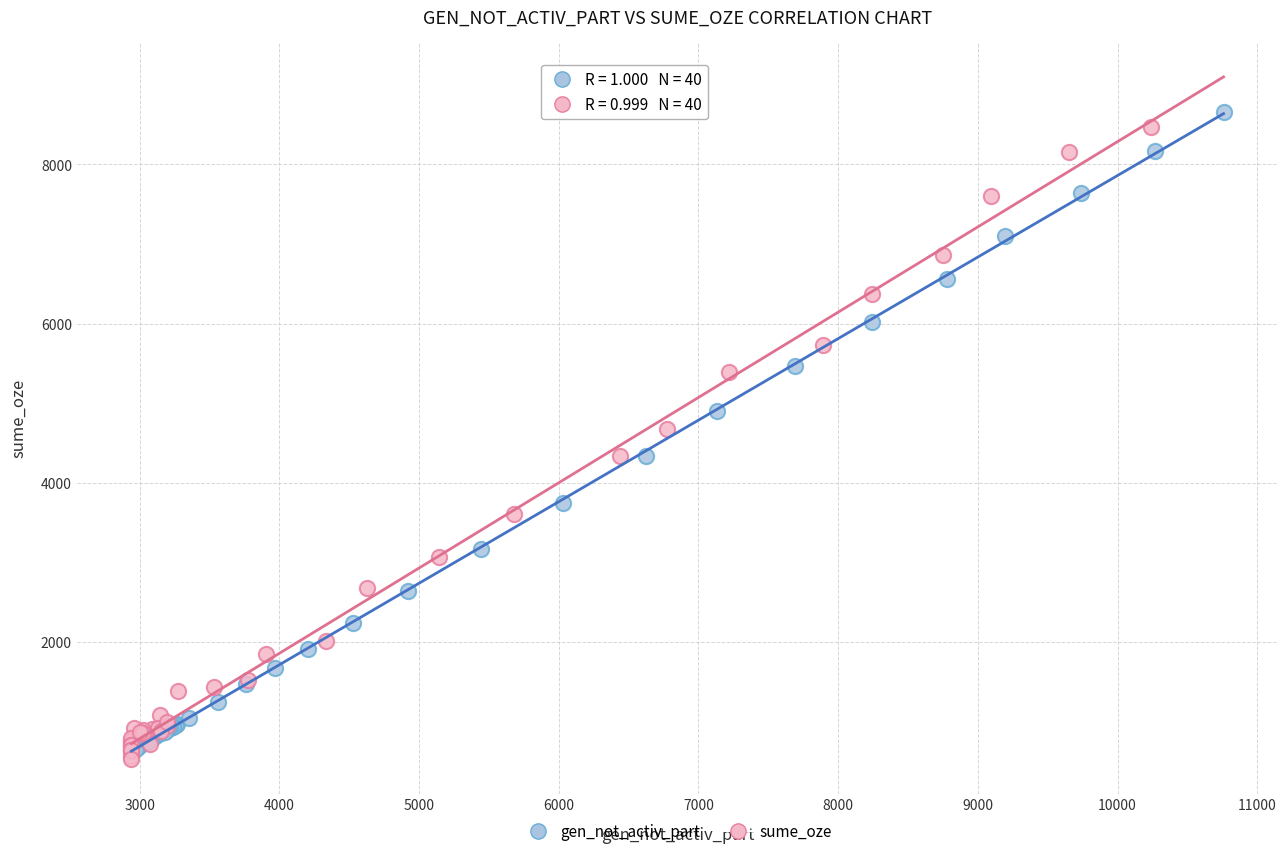

Which series has the largest Y range (max minus min)?

gen_not_activ_part